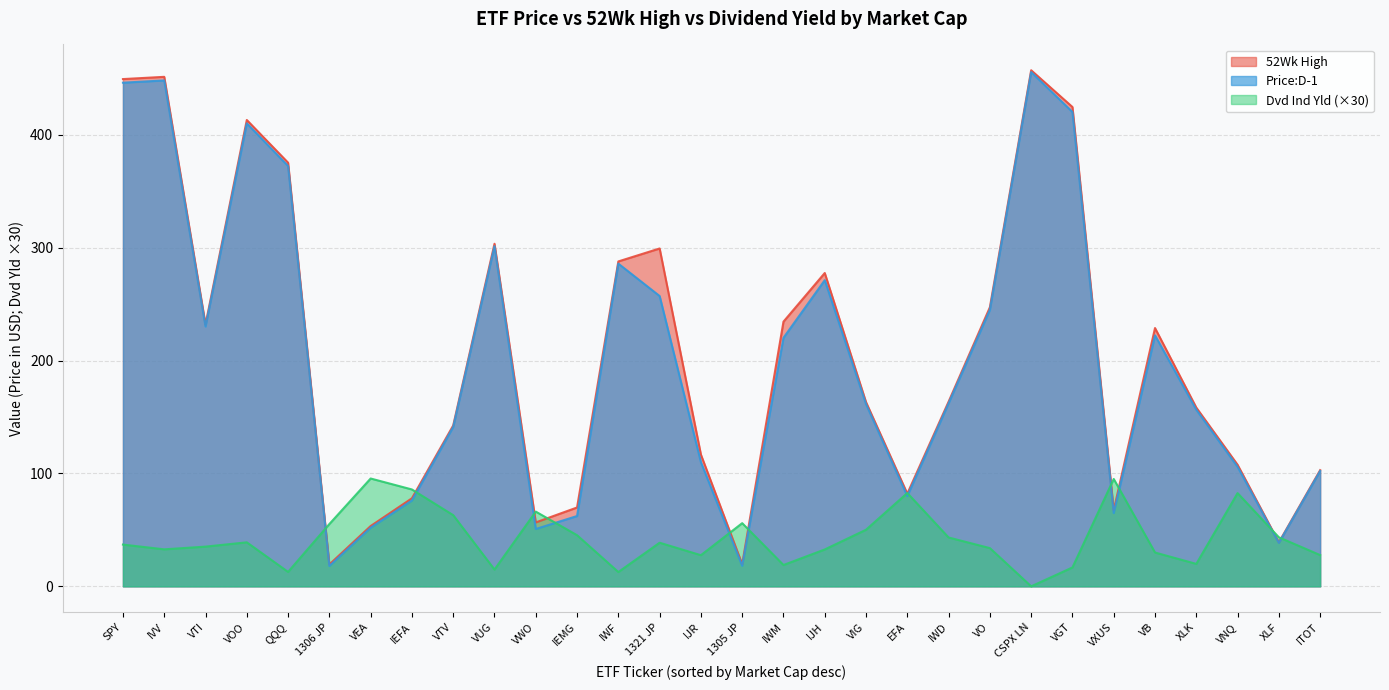

Which category has the highest value across all series?

CSPX LN